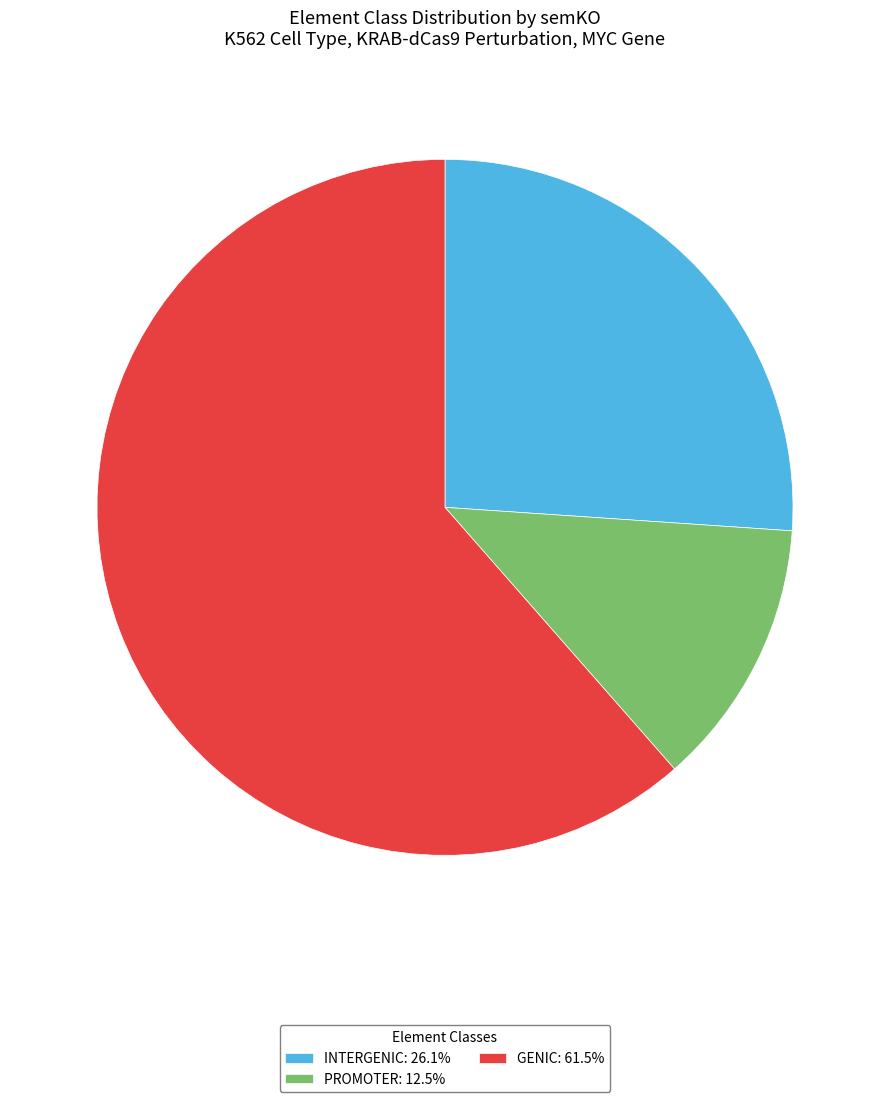

Approximately how many times larger is the value at INTERGENIC: 26.1% compared to GENIC: 61.5%?

0.4